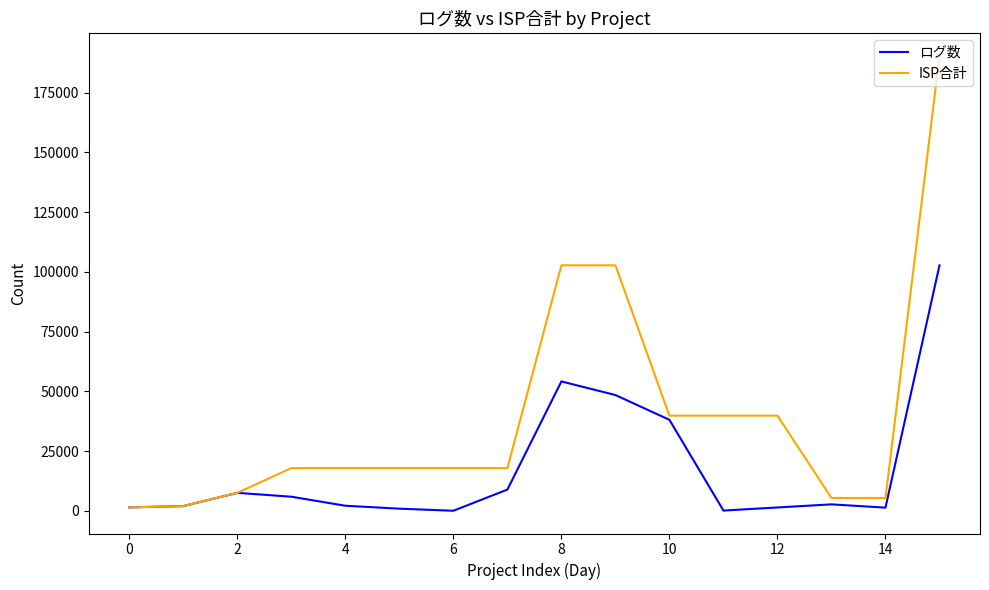

Rank the series by their maximum value, from highest to lowest.

ISP合計, ログ数